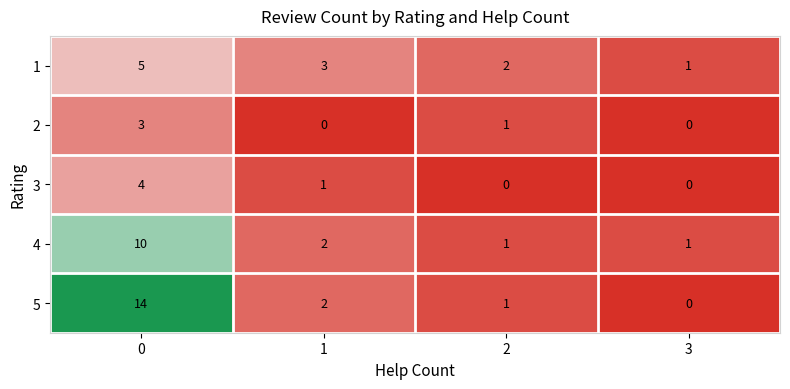

List the labels in order of 5 value, largest first.

0, 1, 2, 3